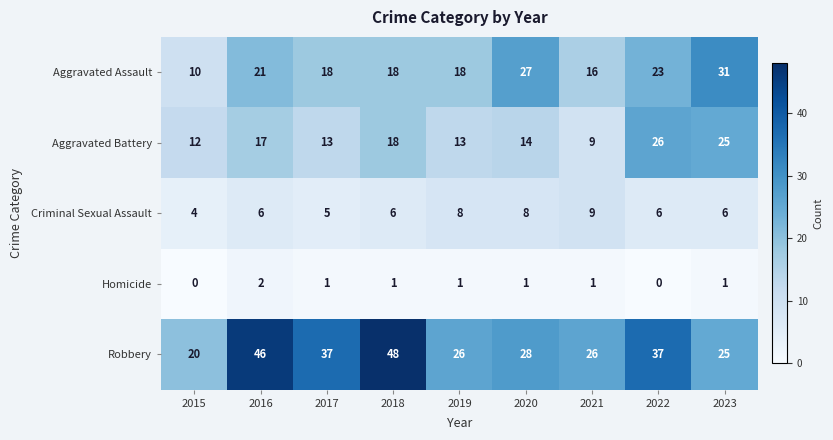

What is the total value across all series at 2022?

92